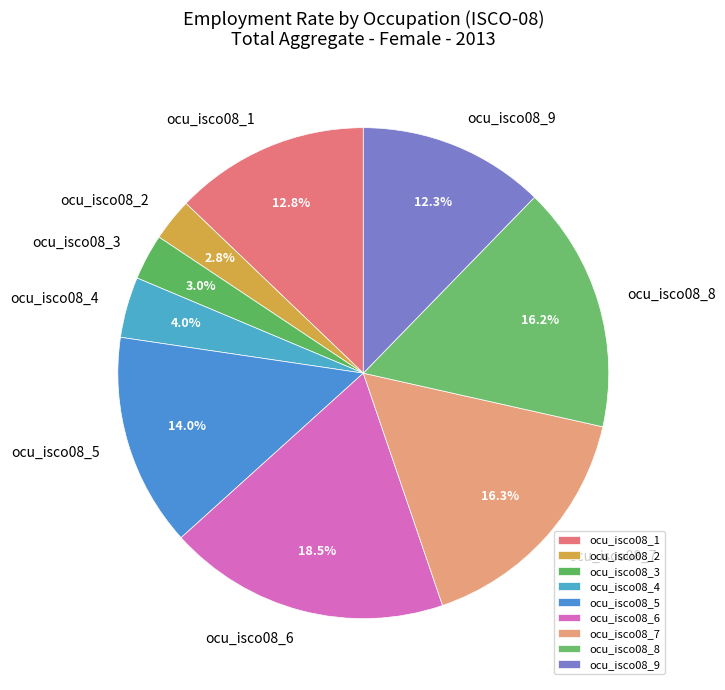

Which slice is the largest?

ocu_isco08_6